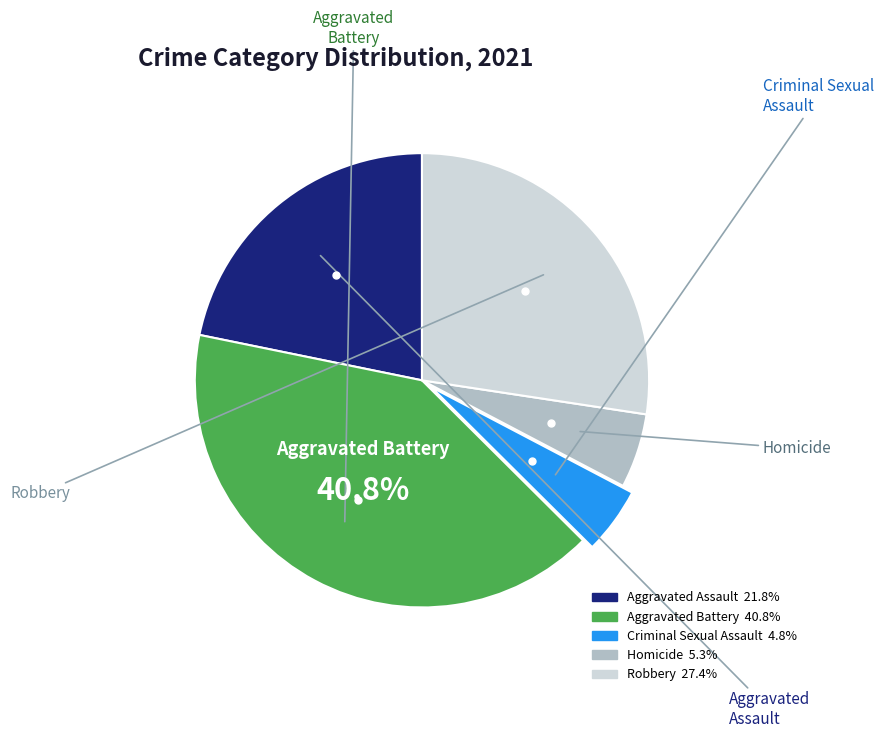

Does any single category account for the majority?

No